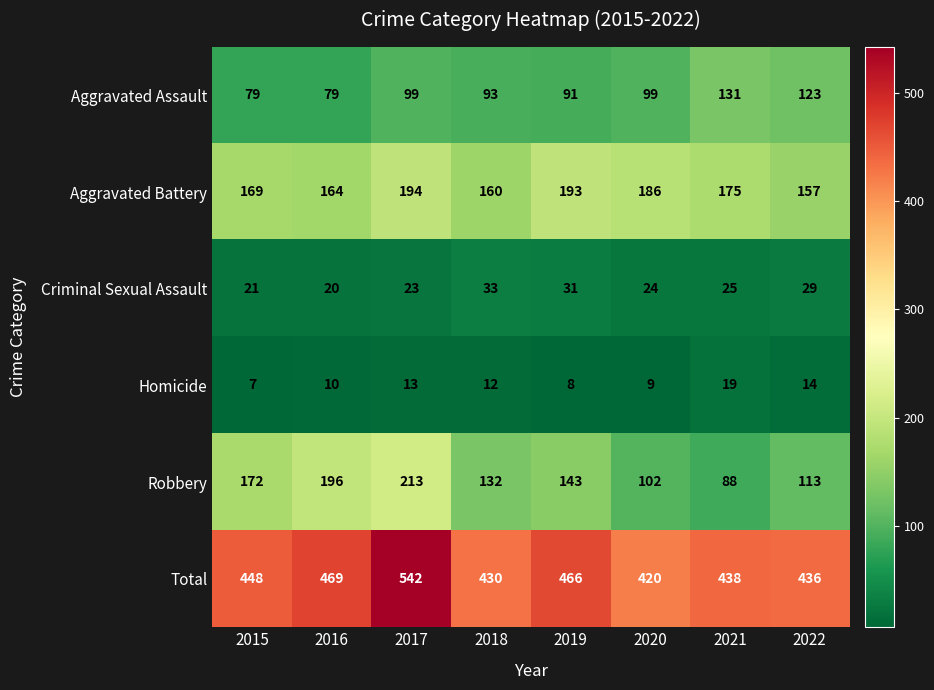

True or false: Criminal Sexual Assault has a value of 33 at 2018.

True